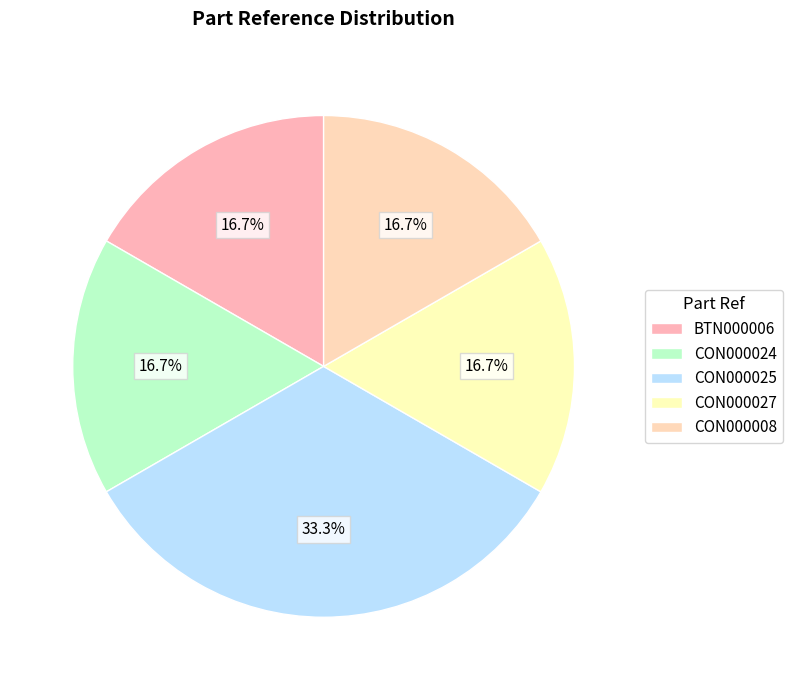

Between CON000008 and BTN000006, which is larger?

CON000008